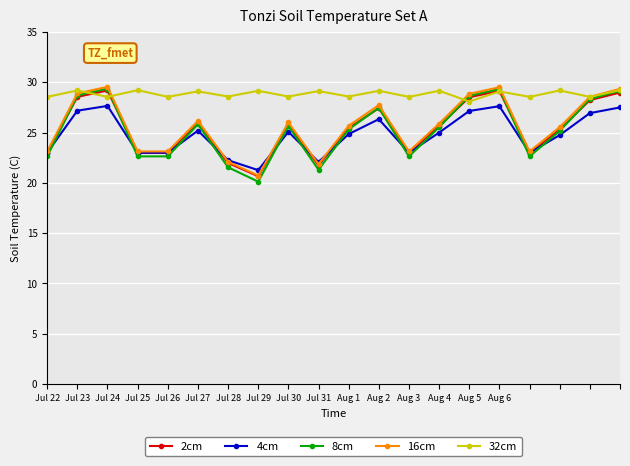

Which series has the largest range (max minus min)?

8cm